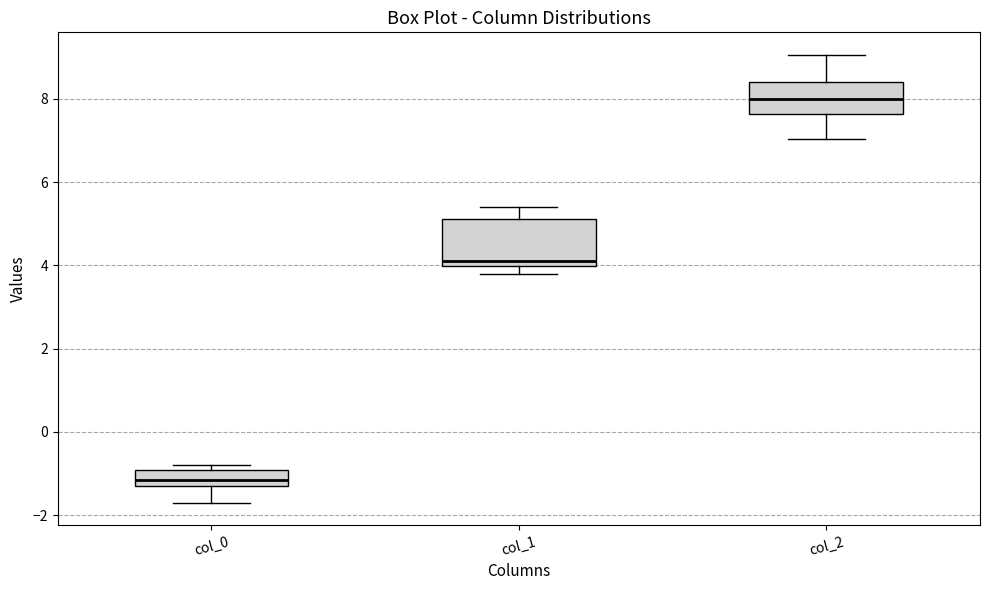

Reading left to right, transcribe this box plot: for each box, give where its median line is, the range the box spans, and where its two whiskers end, as read against the y-axis. The values are not printed on the chart, so give them approximately, as read against the axis.

col_0: median -1.2 (inside the box), box -1.2 to -1.0, whiskers -1.6 to -0.8
col_1: median 4.0 (just above the box's lower edge), box 4.0 to 5.2, whiskers 3.8 to 5.4
col_2: median 8.0, box 7.6 to 8.4, whiskers 7.0 to 9.0